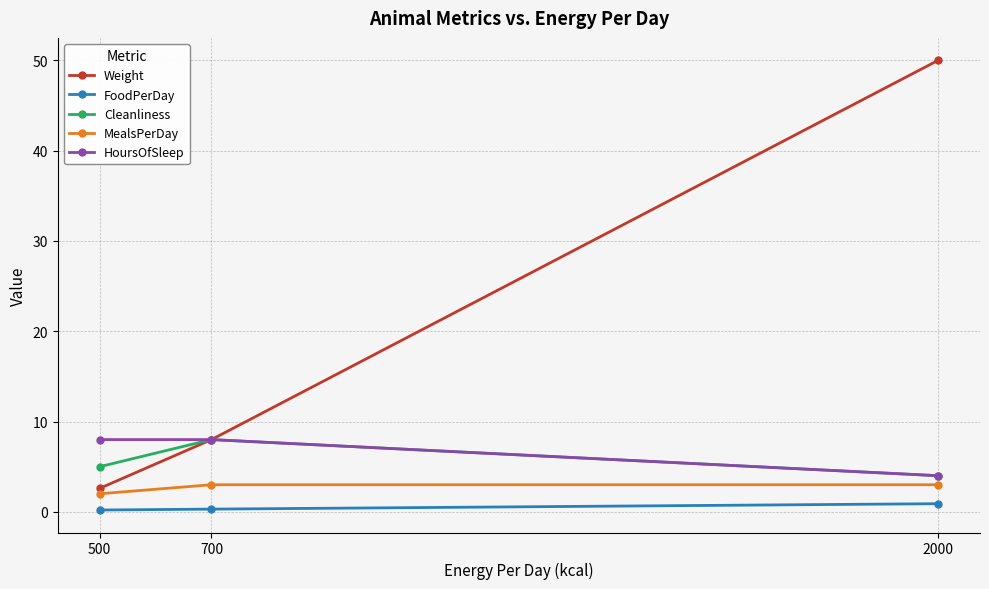

Count the number of categories in the chart.

3